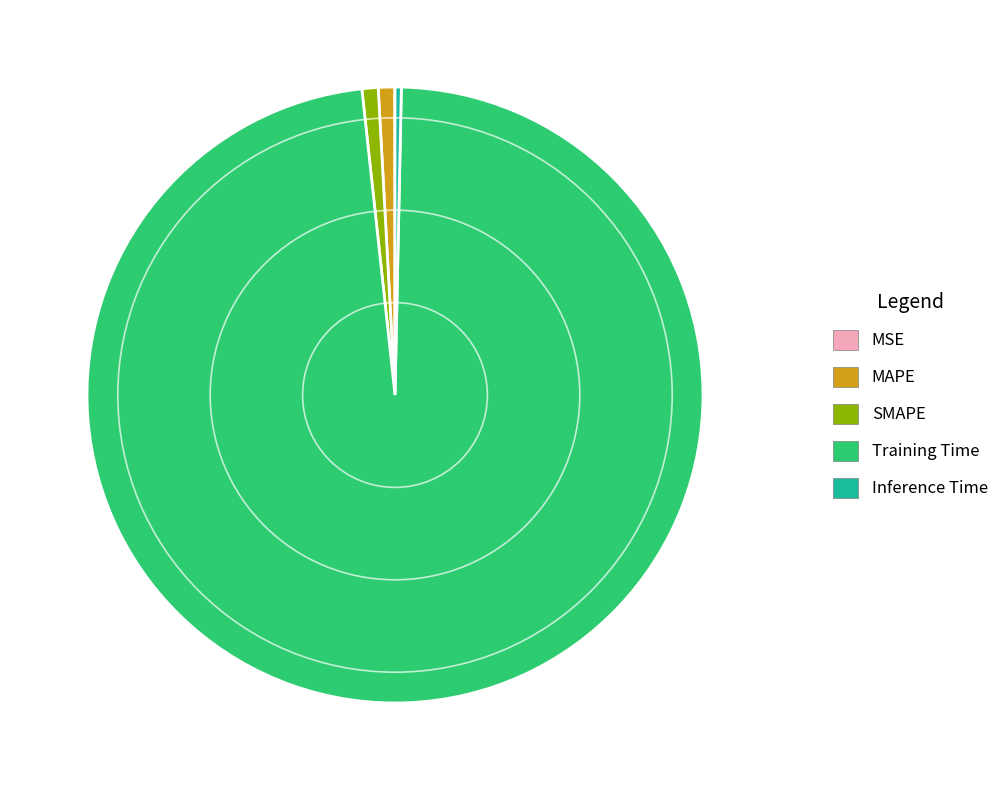

Combined, do Training Time and MAPE account for over 50%?

Yes